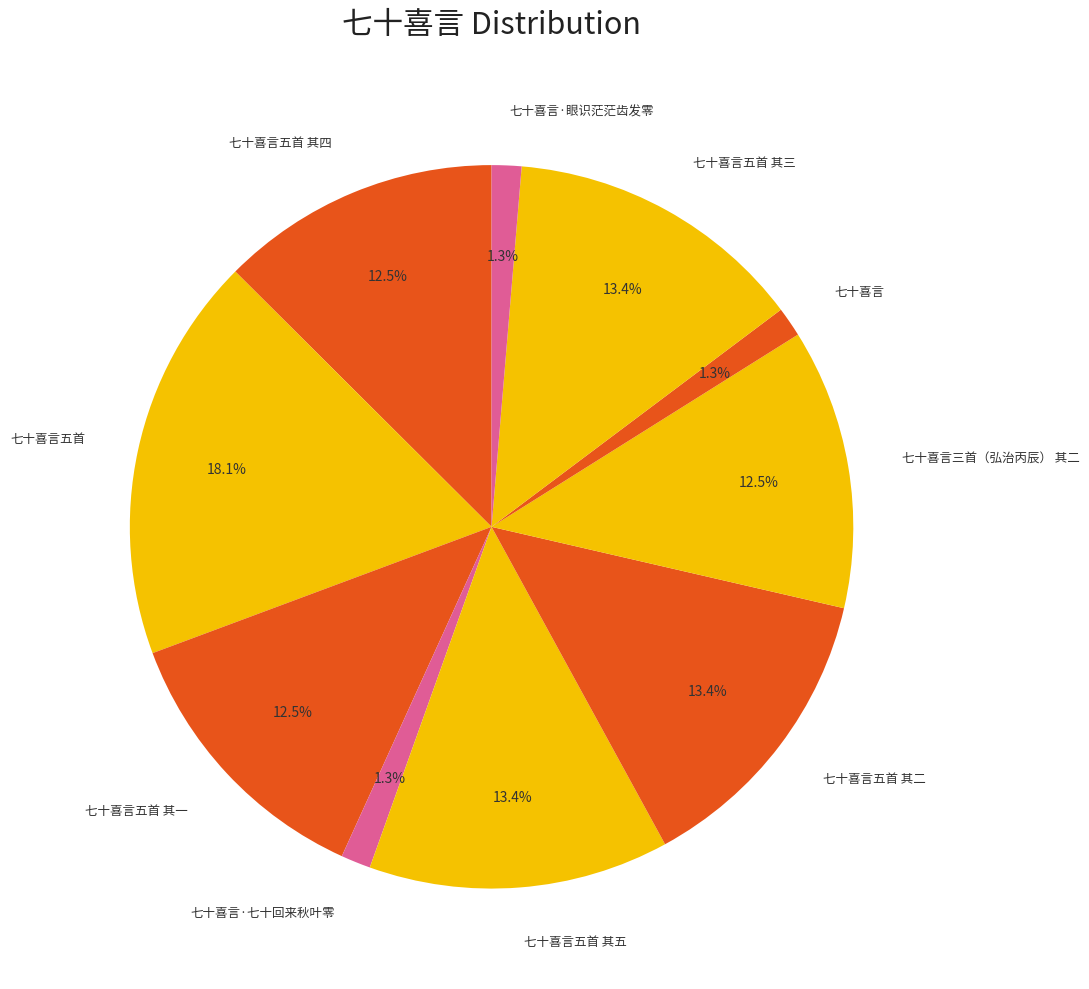

Approximately how many times larger is the value at 七十喜言·七十回来秋叶零 compared to 七十喜言三首（弘治丙辰） 其二?

0.1